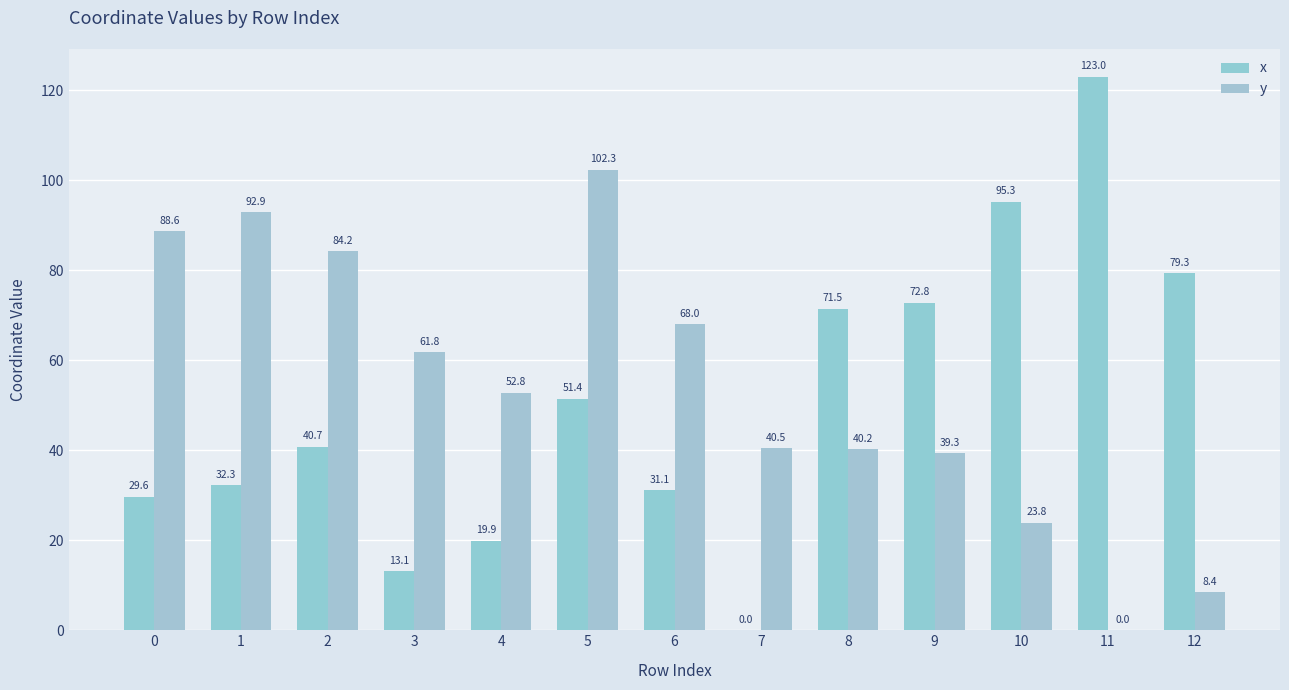

The value of y at 9 is 39.3. True or false?

True